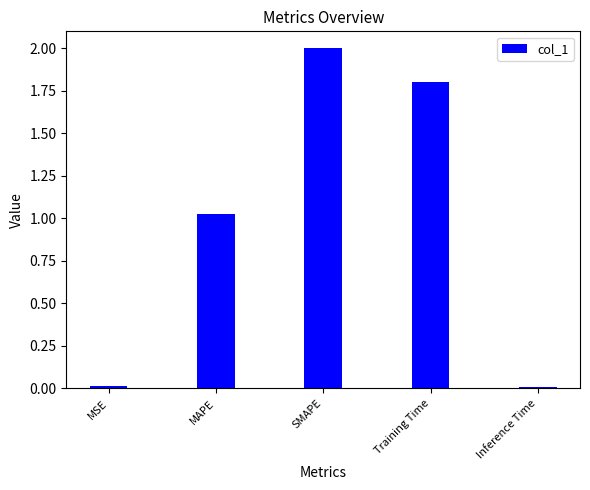

Between Inference Time and MAPE, which is larger?

MAPE